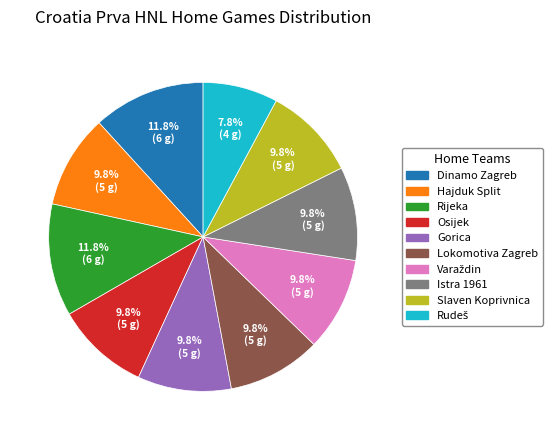

What is the total percentage of Slaven Koprivnica and Gorica?

19.6%